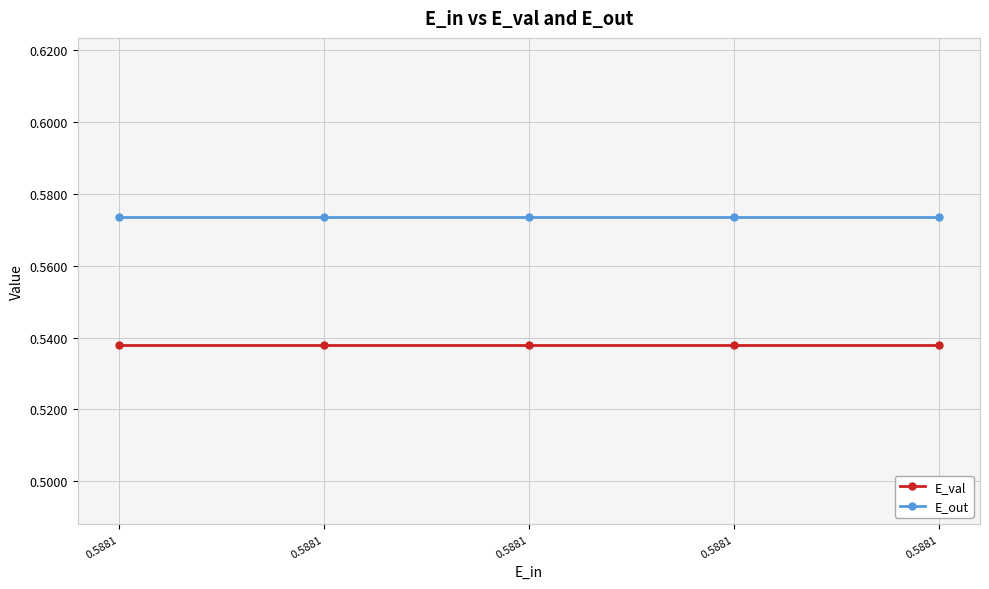

What is the sum of all E_val values?

2.7